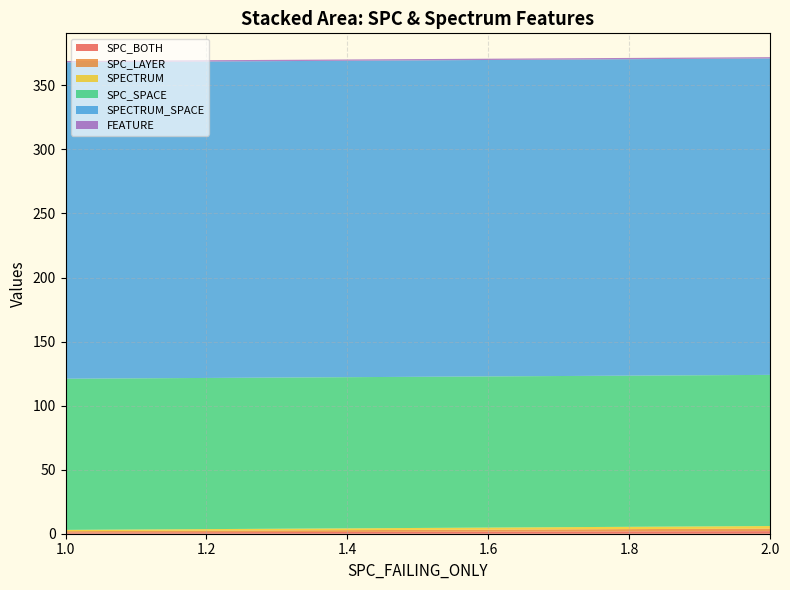

Reading left to right, what are all the values shown in this chart?

SPC_BOTH: 2	1	1
SPC_LAYER: 2	1	1
SPECTRUM: 2	1	1
SPC_SPACE: 118	118	118
SPECTRUM_SPACE: 247	247	247
FEATURE: 1	1	1